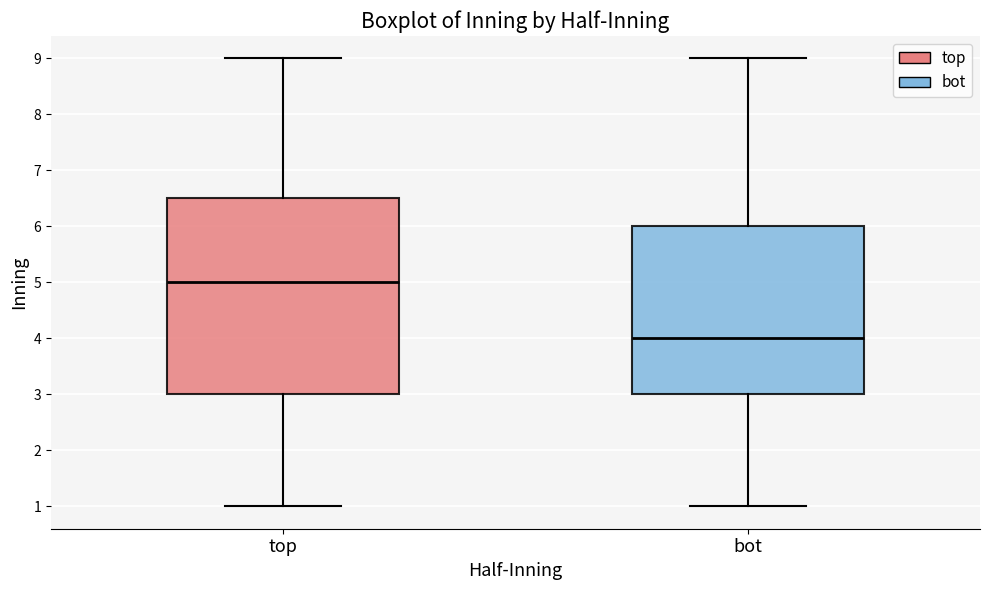

Which box is the tallest, from its lower edge to its upper edge?

top